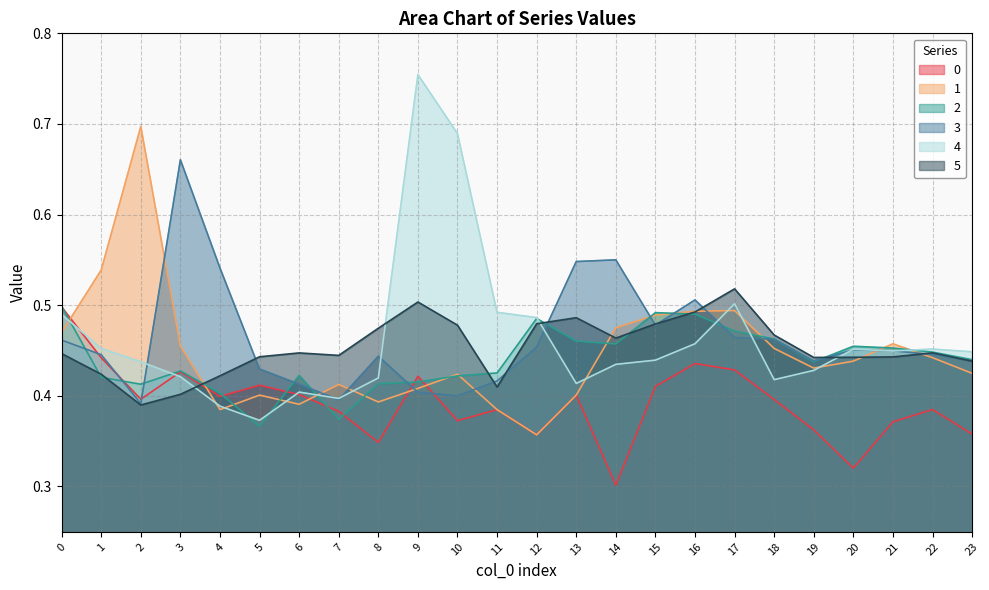

Between 20 and 2, which is larger?

2